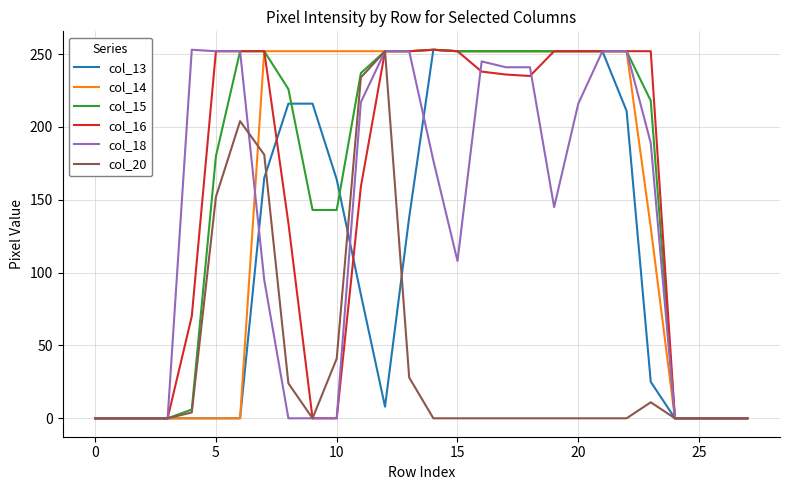

What is the maximum value for col_16?

253